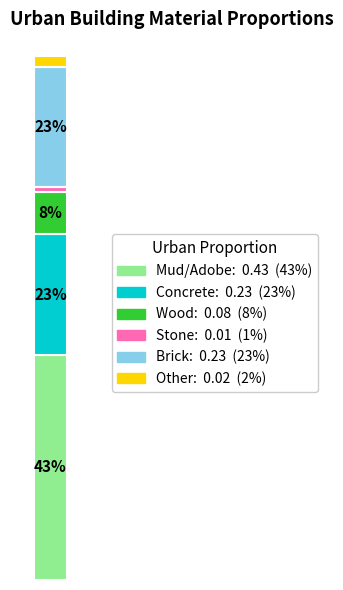

Are the bars horizontal?

No